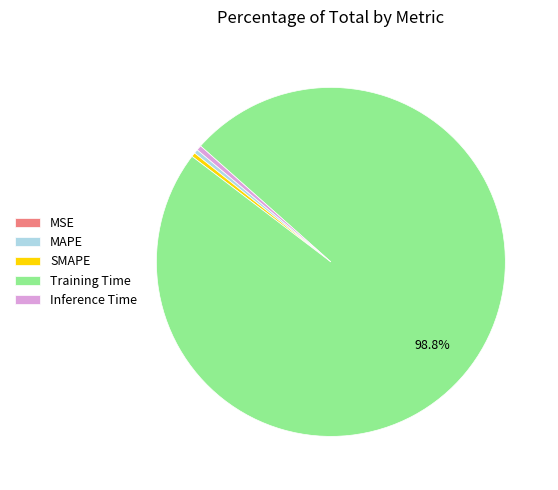

Is there any slice that represents more than half of the pie?

Yes